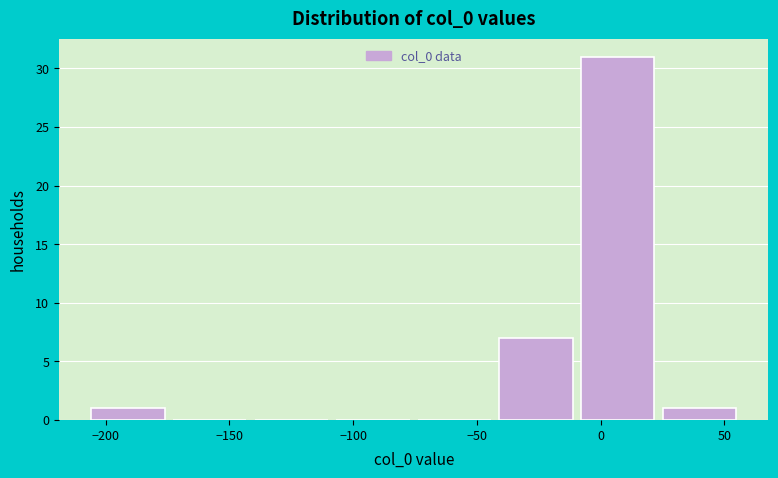

Reading left to right, list every bar in this chart as the range it spans on the x-axis followed by its height. Neither the bar edges nor the heights are printed on the chart, so give them approximately, as read against the axes.

-205 to -175: 1
-175 to -140: 0
-140 to -105: 0
-105 to -75: 0
-75 to -40: 0
-40 to -10: 7
-10 to 25: 31
25 to 60: 1